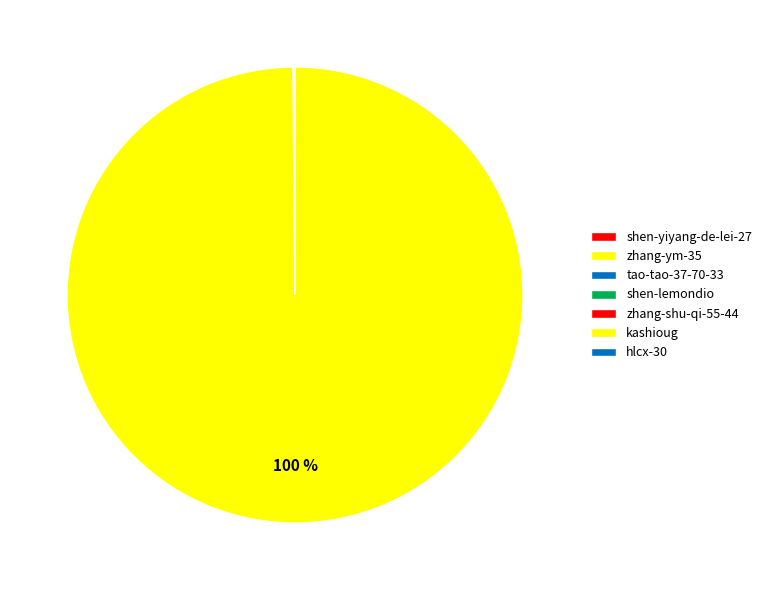

Rank the categories by value from lowest to highest.

shen-yiyang-de-lei-27, hlcx-30, zhang-shu-qi-55-44, zhang-ym-35, tao-tao-37-70-33, shen-lemondio, kashioug